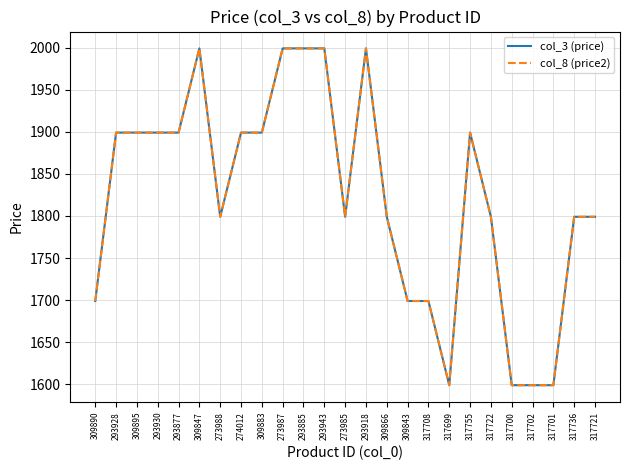

The value of col_3 (price) at 273987 is 1999. True or false?

True